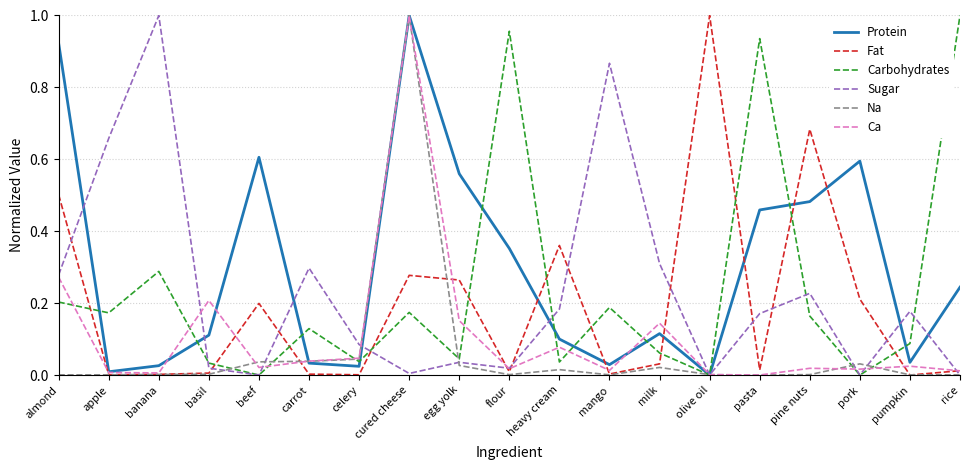

Which series has the largest total across all categories?

Protein